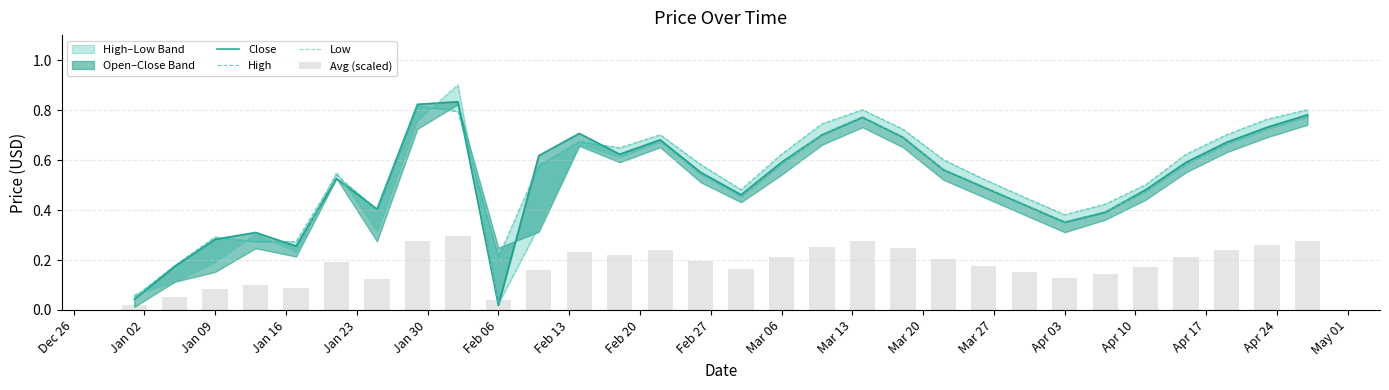

What is the maximum value shown in the chart?

0.9